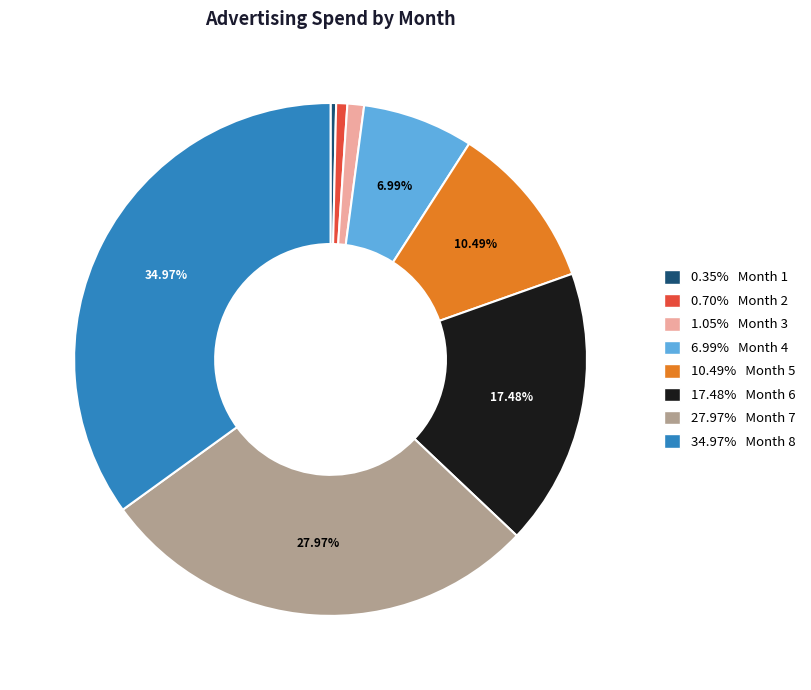

Combined, do 34.97% Month 8 and 27.97% Month 7 account for over 50%?

Yes